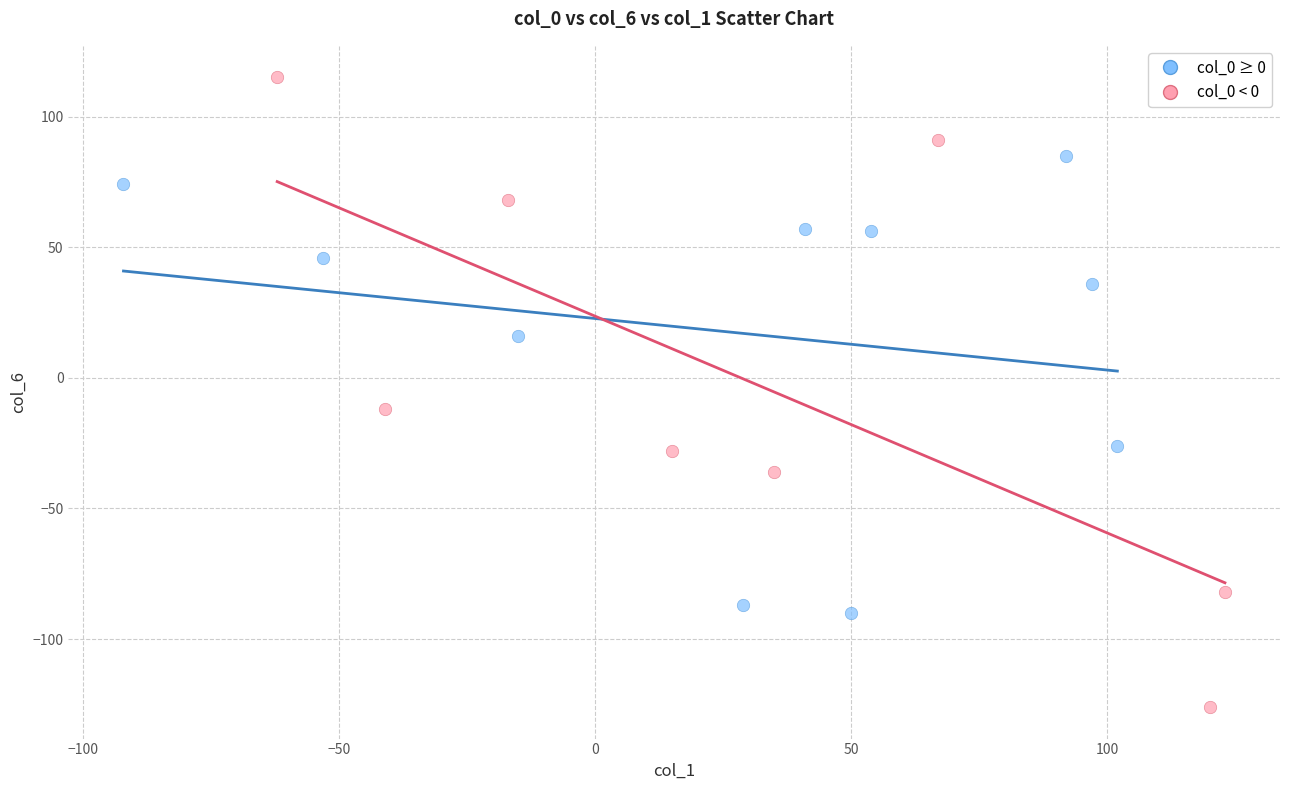

What are all the series names shown in the legend?

col_0 ≥ 0, col_0 < 0